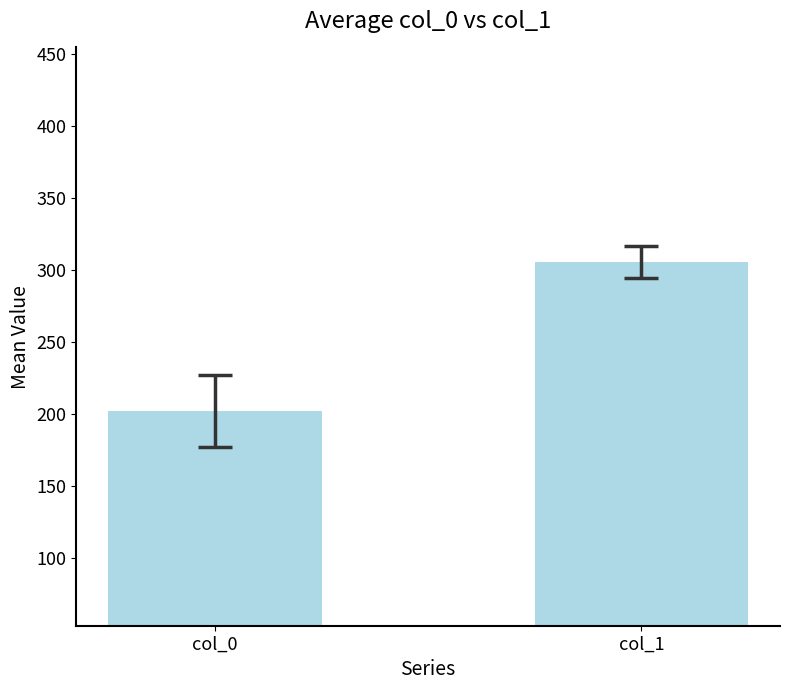

Are the bars horizontal?

No